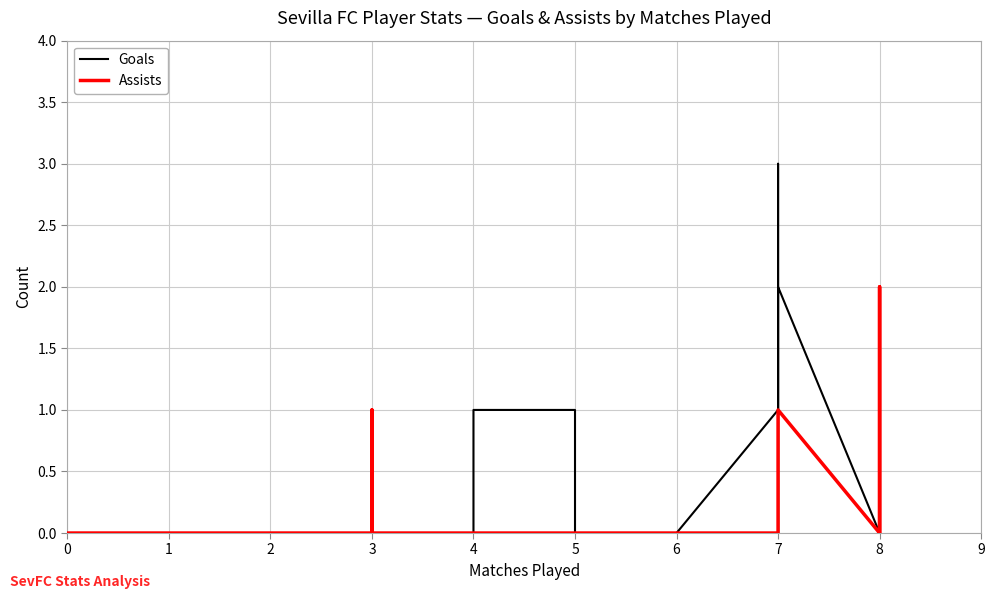

How many values in Assists are above zero?

5